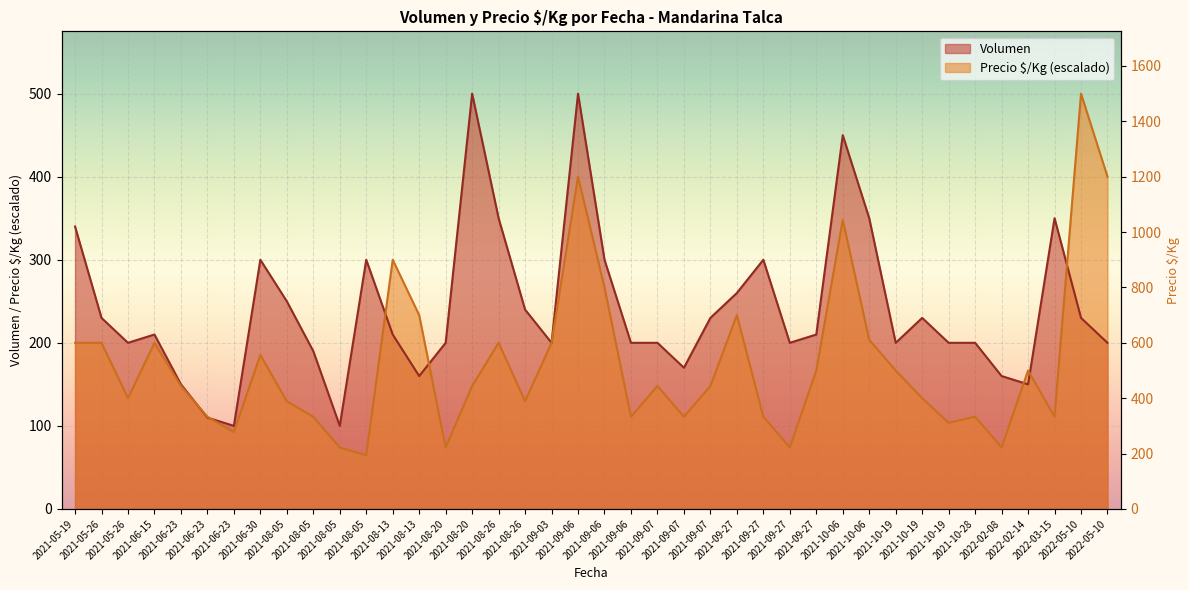

True or false: Precio $/Kg has more than 1 interior local peaks.

True